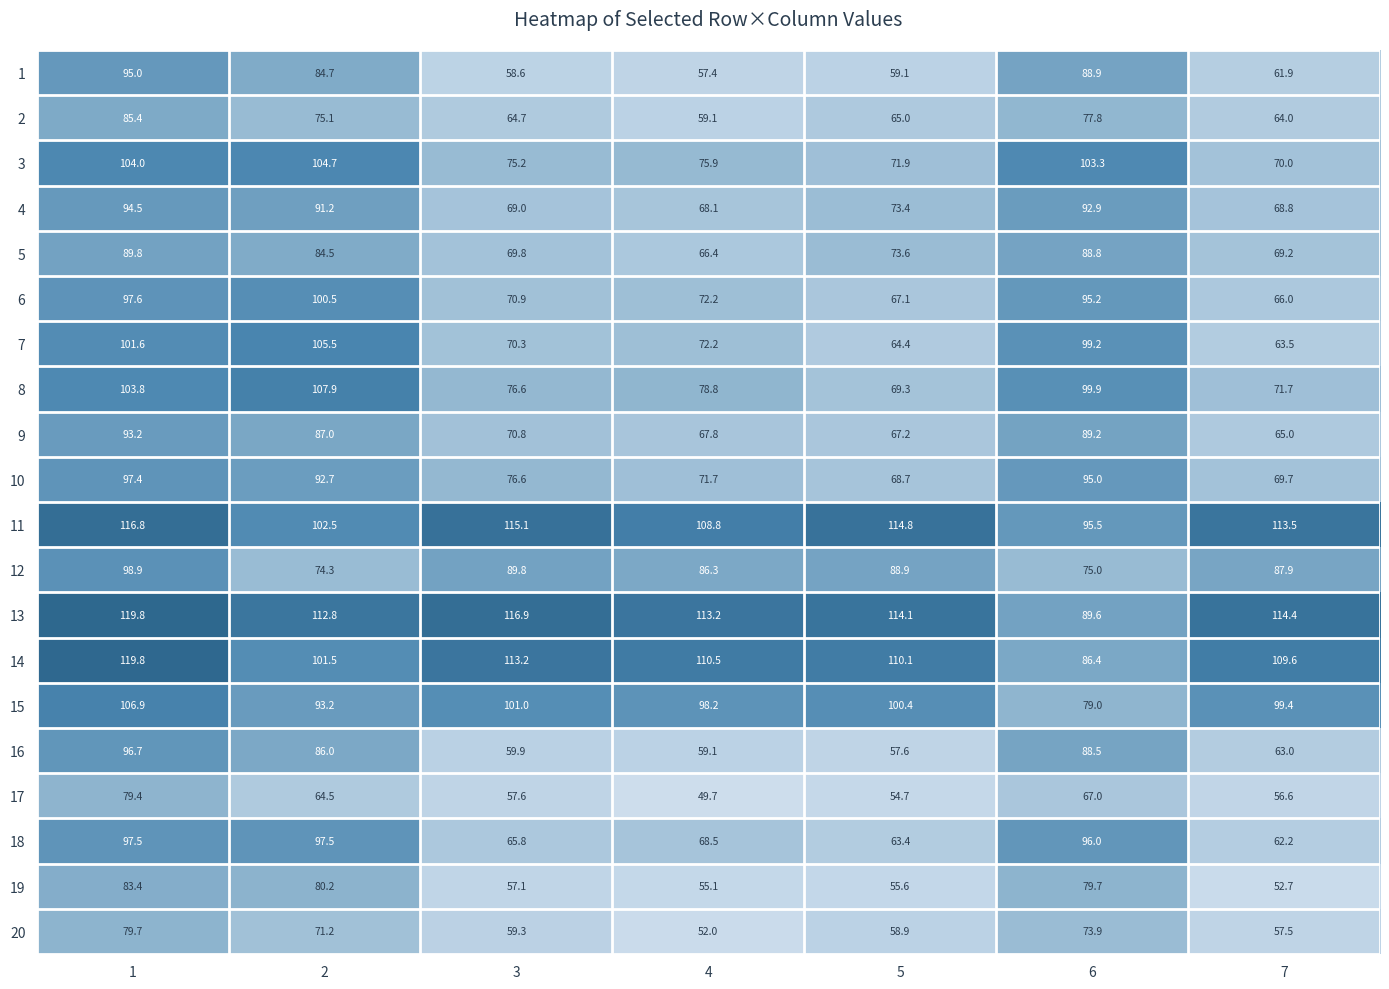

How many categories are shown in the chart?

7